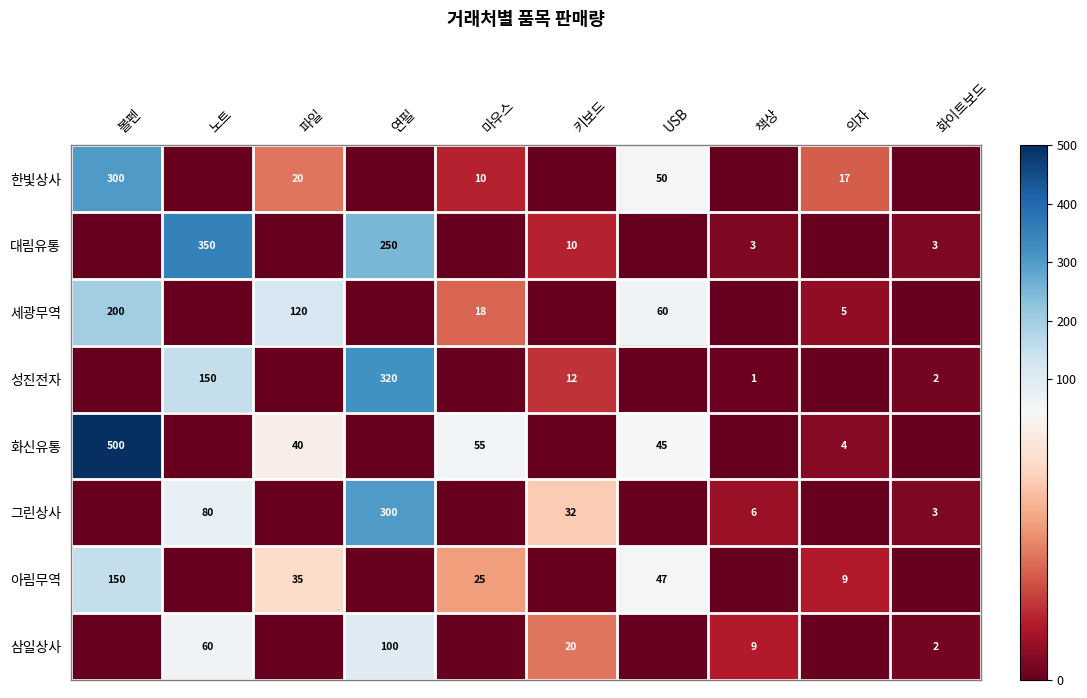

At which category is the sum across all series the highest?

볼펜